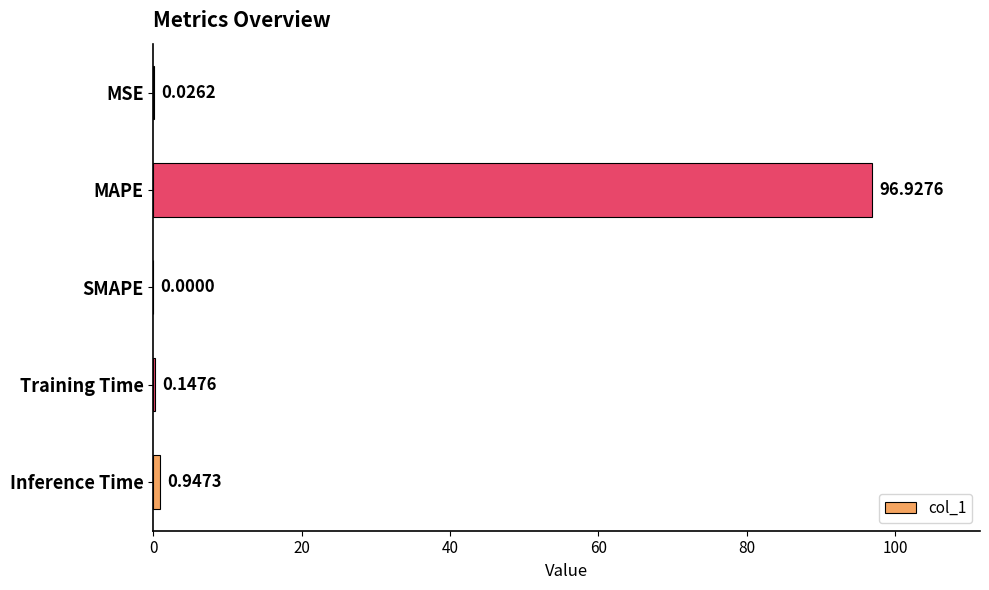

What is the sum of all values?

98.0